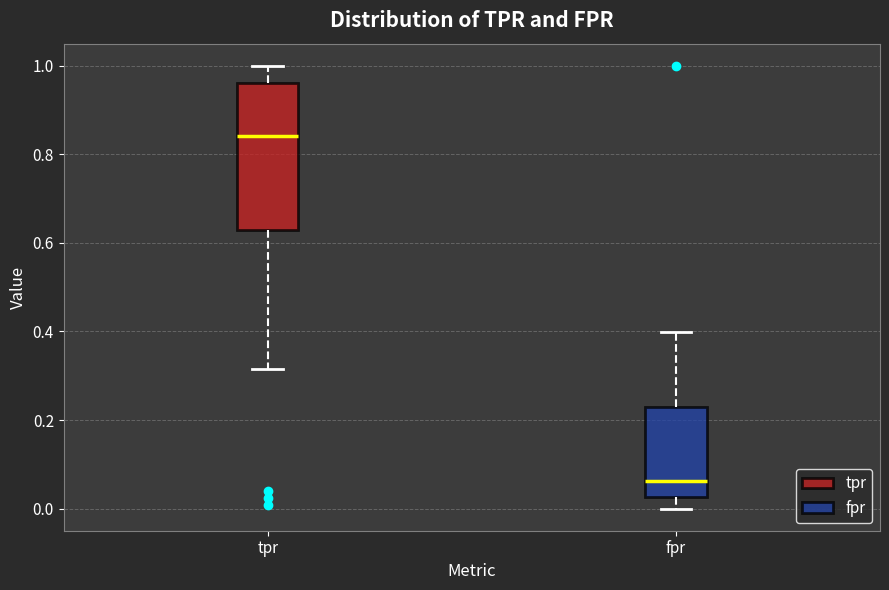

Which box is the tallest, from its lower edge to its upper edge?

tpr